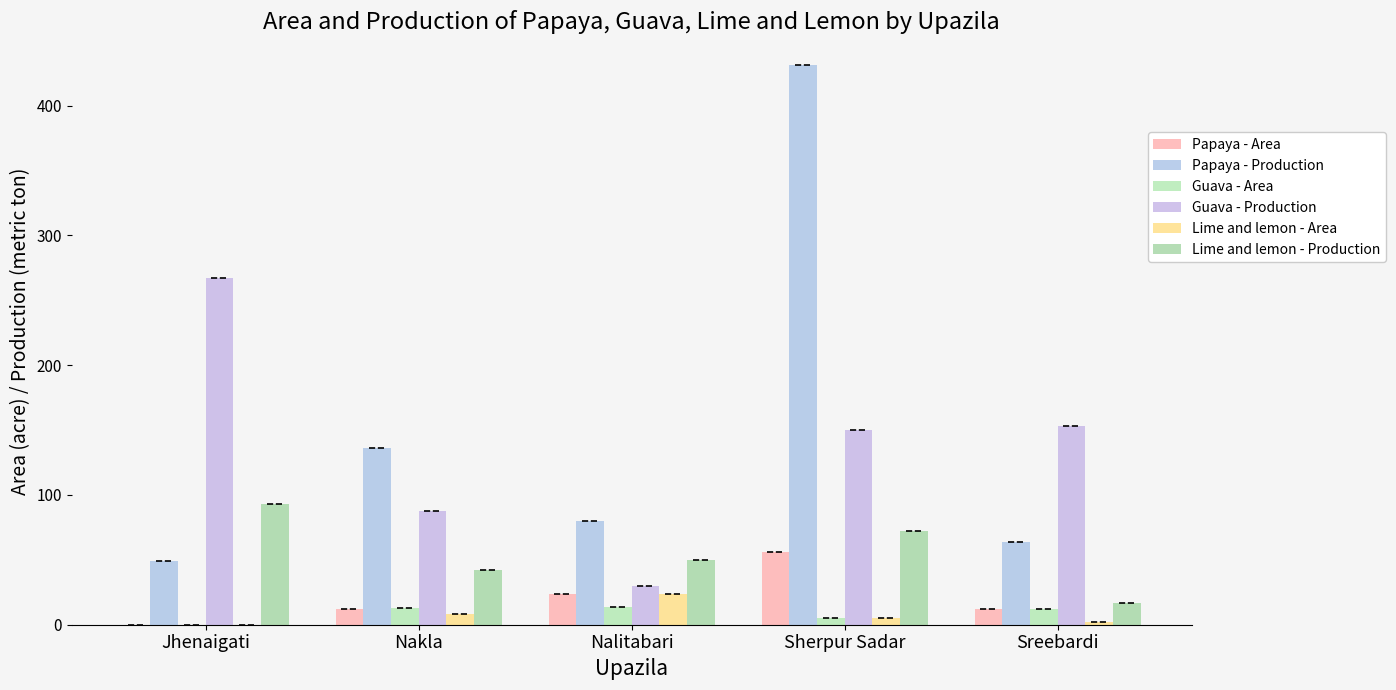

Is it true that Papaya - Area equals 4 at Nakla?

False